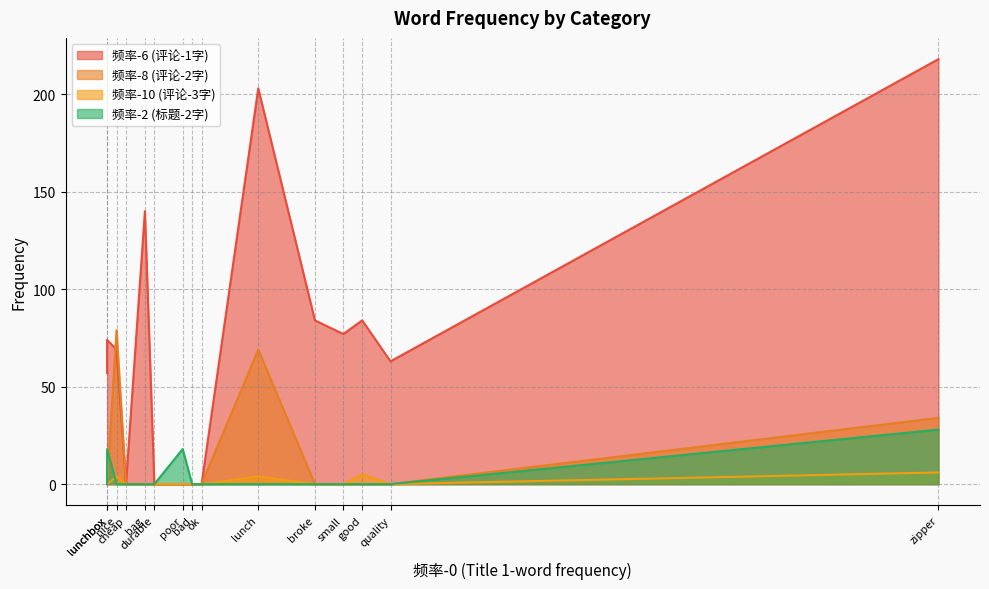

At which category does the chart reach its peak across all series?

zipper